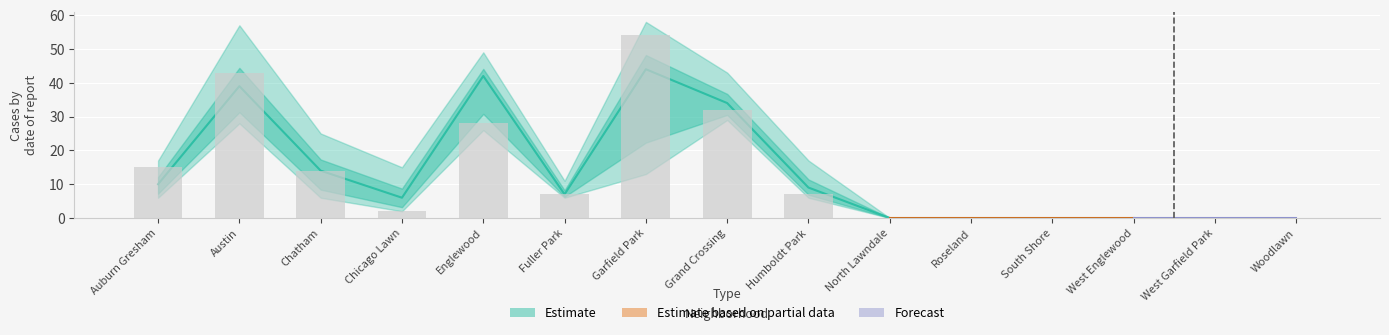

True or false: 2023 has a value of 0 at West Englewood.

True